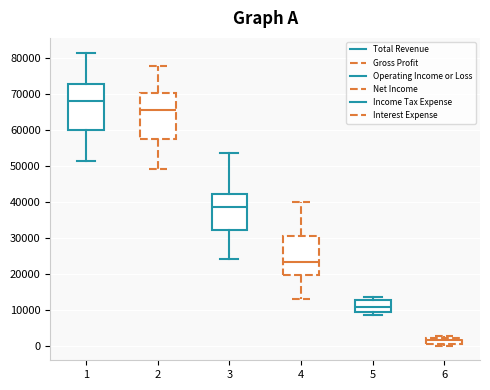

Where is the upper edge of the box at x = 4 on the y-axis? The values are not printed on the chart, so give them approximately, as read against the axis.

31000